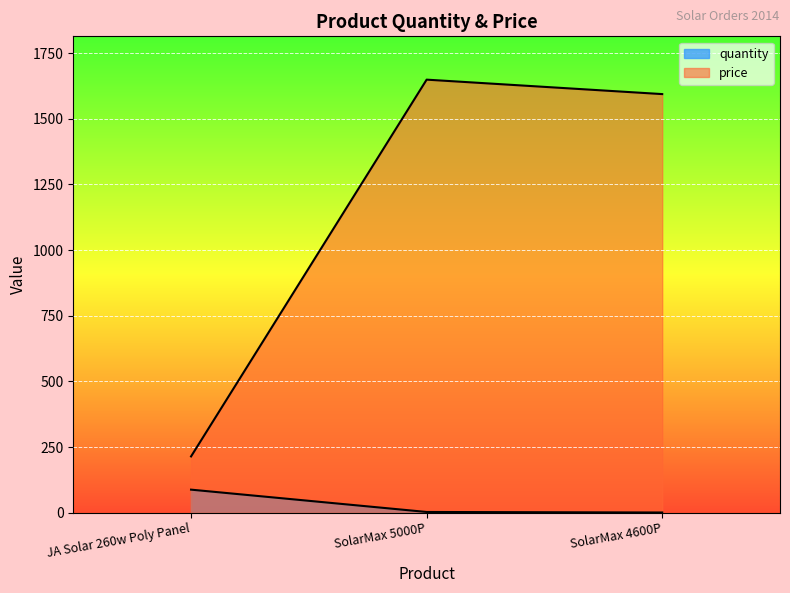

What is the lowest value of the price series?

214.5